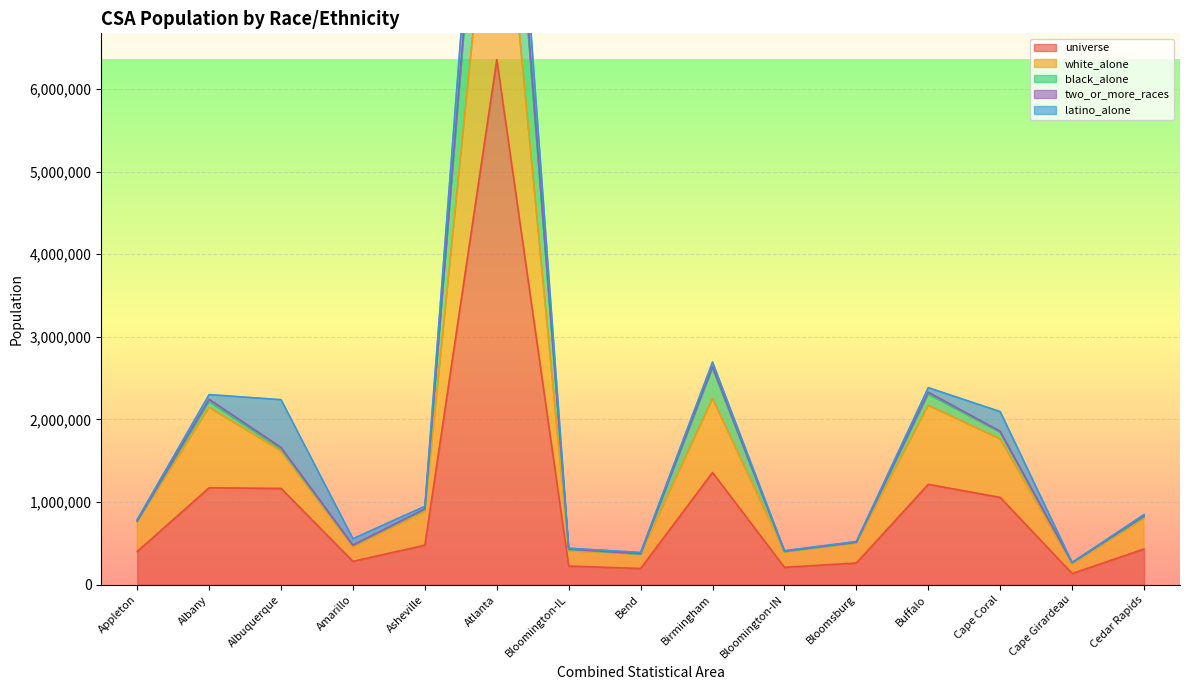

What is the difference between the maximum and minimum values in the black_alone series?

11383574